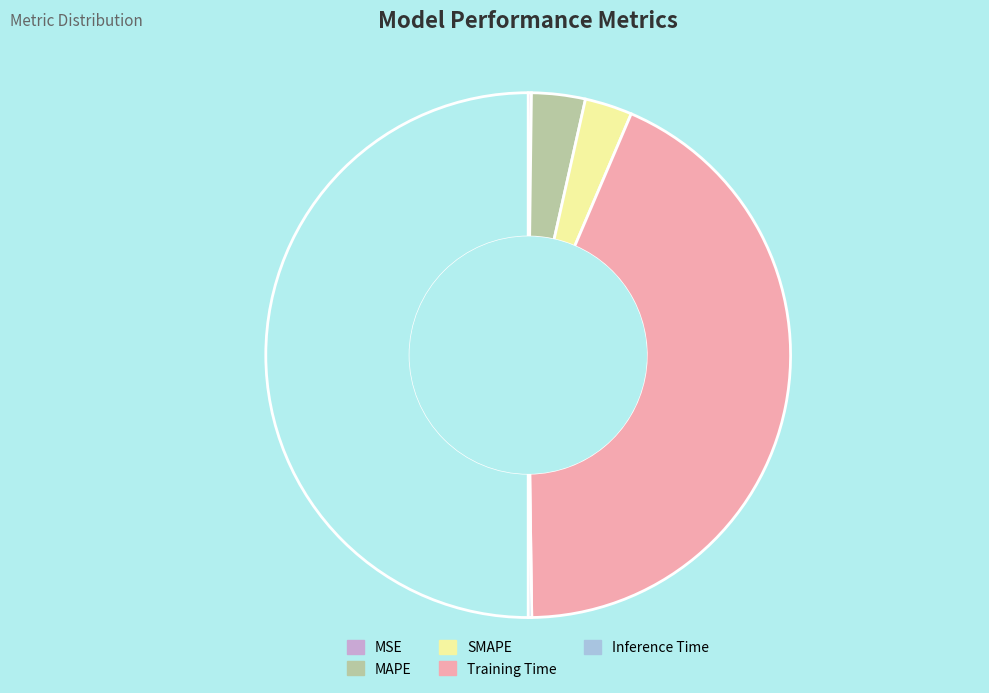

Count the number of slices in the pie.

5